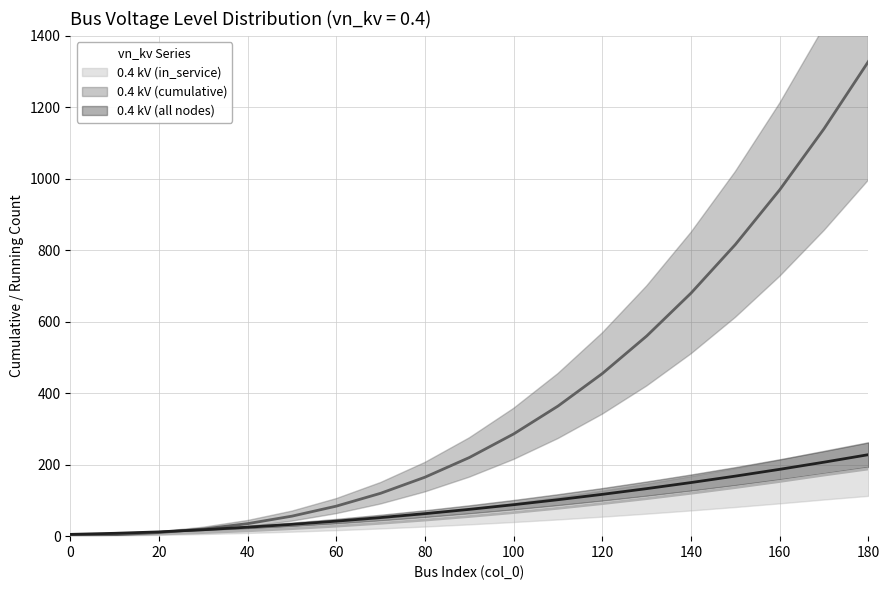

What is the value of the 0.4 kV (all nodes) point at the 3rd from the left?

12